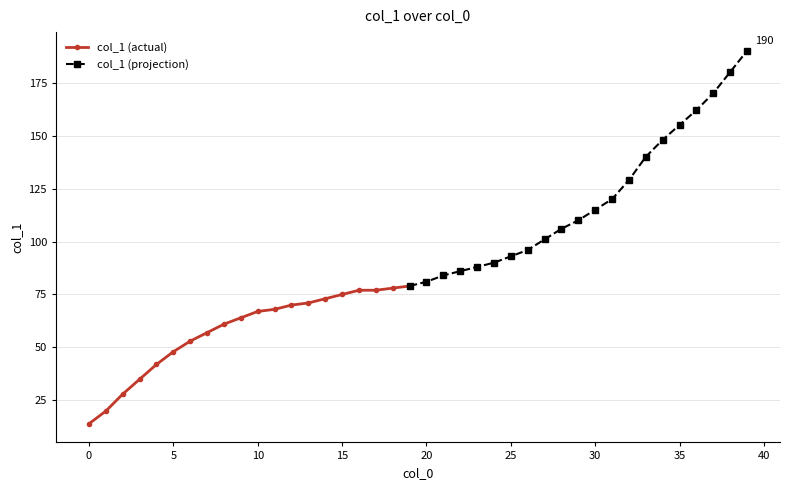

Reading left to right, what are all the values shown in this chart?

14	20	28	35	42	48	53	57	61	64	67	68	70	71	73	75	77	77	78	79	81	84	86	88	90	93	96	101	106	110	115	120	129	140	148	155	162	170	180	190